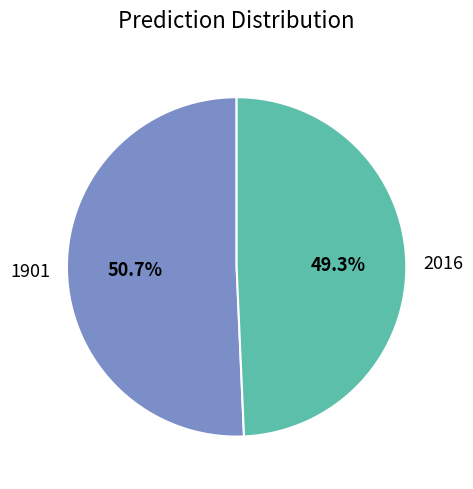

What is the majority slice?

1901